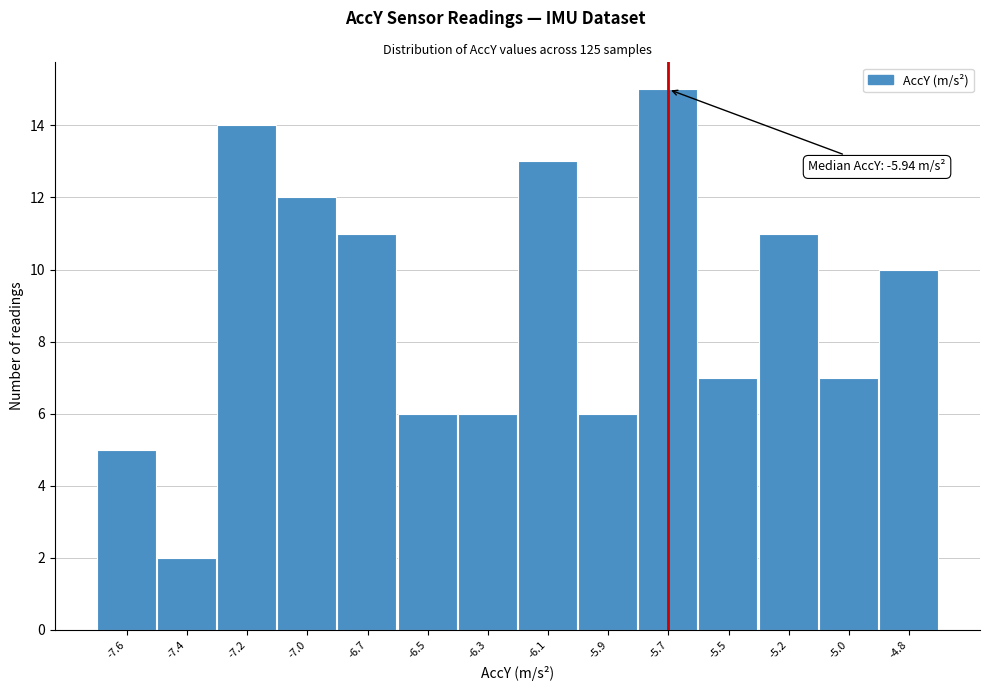

Reading left to right, transcribe all the data shown in this chart.

5	2	14	12	11	6	6	13	6	15	7	11	7	10